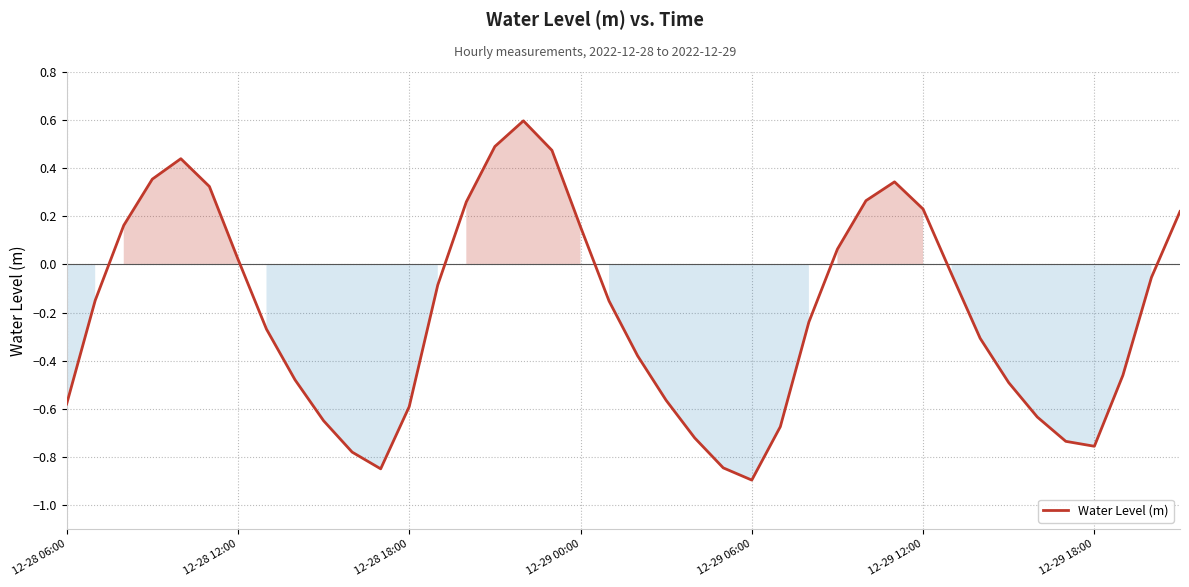

What is the difference between the maximum and minimum values?

1.5